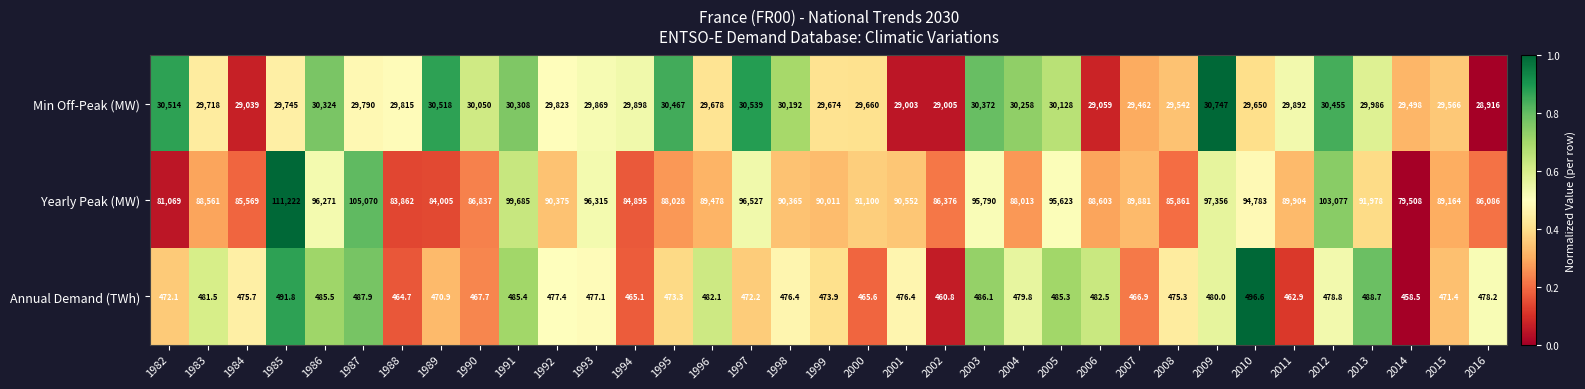

Where is Annual Demand (TWh) nearest to the value 477?

1993